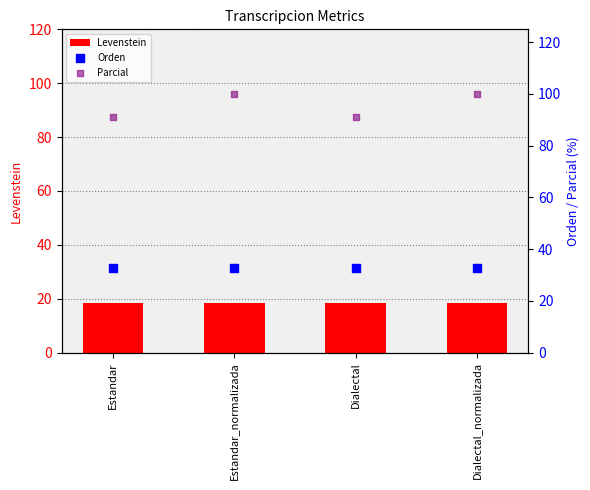

Which series contains the lowest Y value?

Levenstein